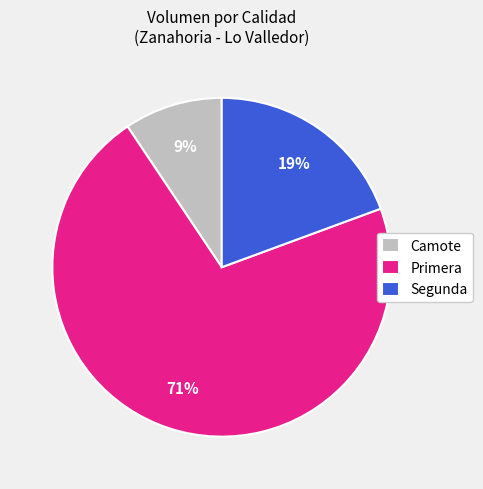

To the nearest percent, what is the average slice percentage?

33%